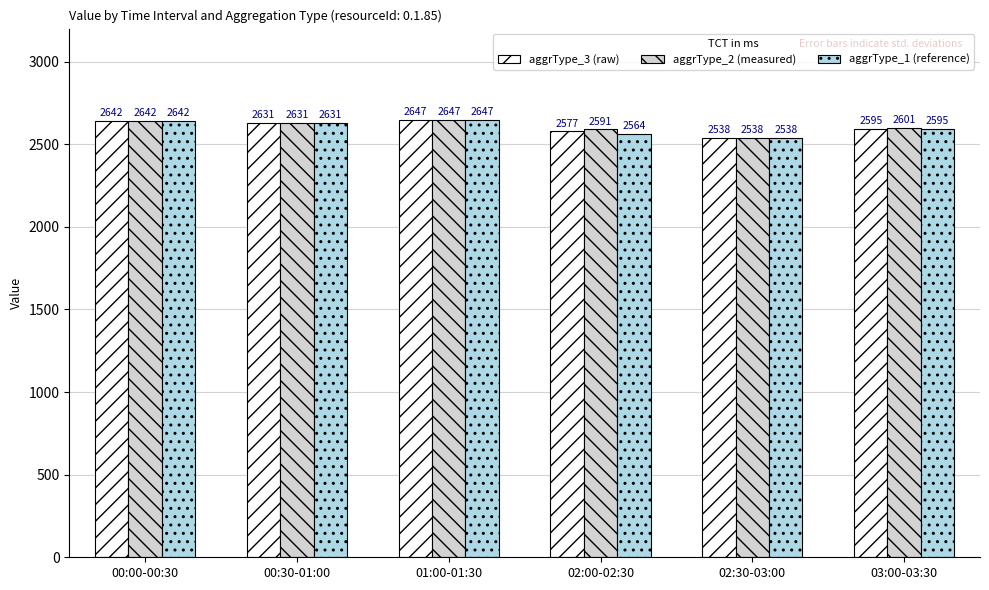

What is the spread (max minus min) of values at 02:00-02:30?

27.0